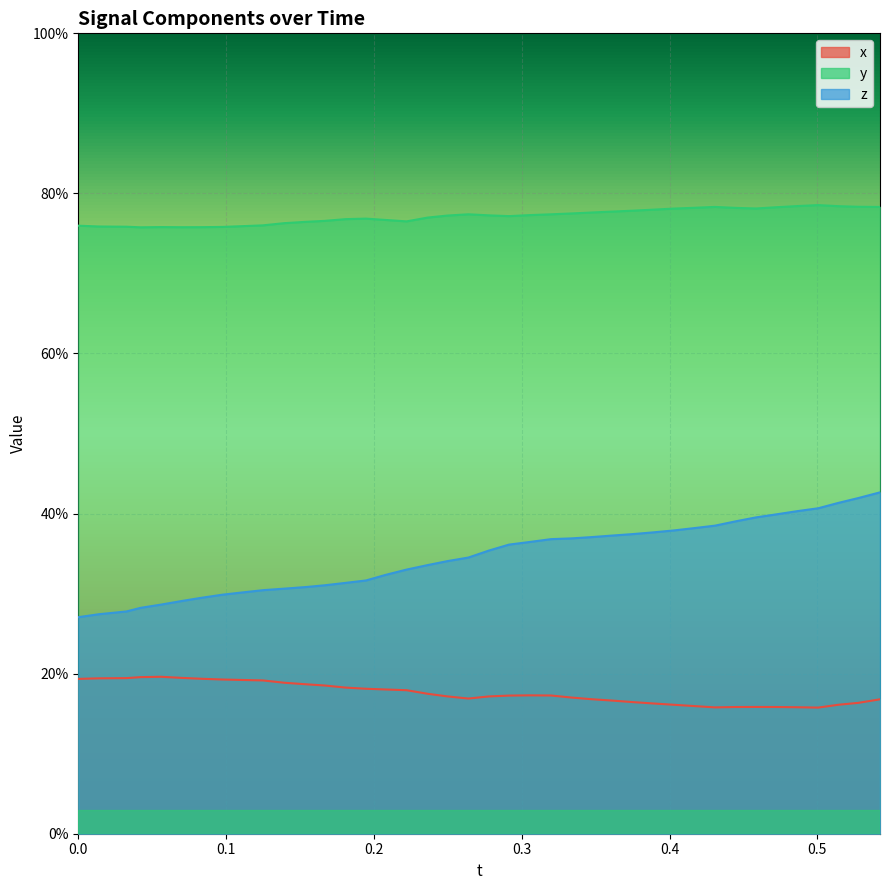

List the series in order of their peak value, highest first.

y, z, x